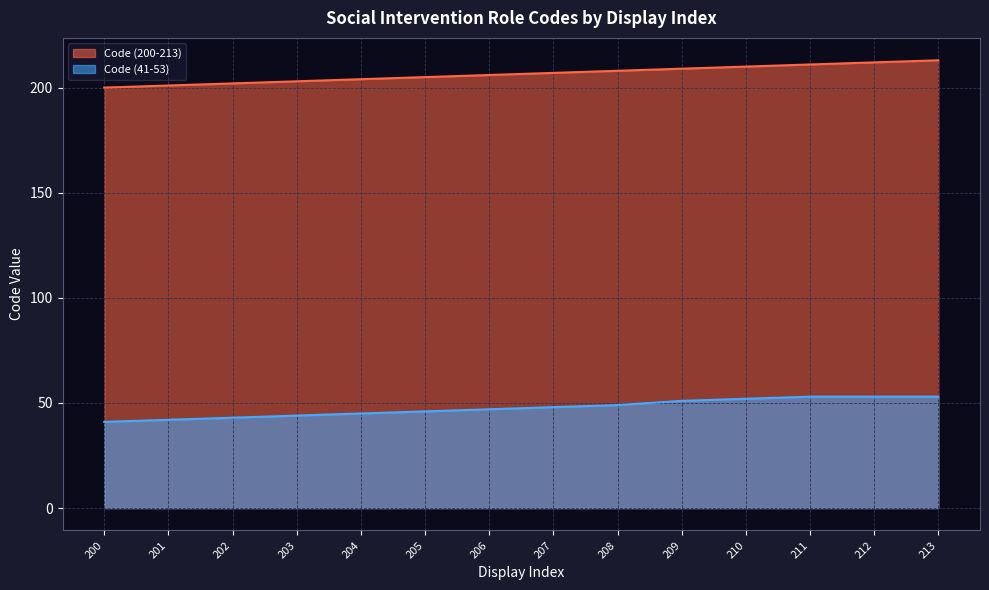

The value of Code (200-213) at 206 is 315. True or false?

False